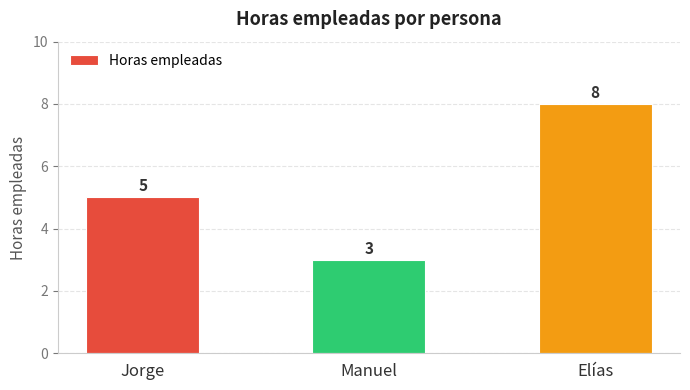

Is it true that the value at Jorge is 5?

True